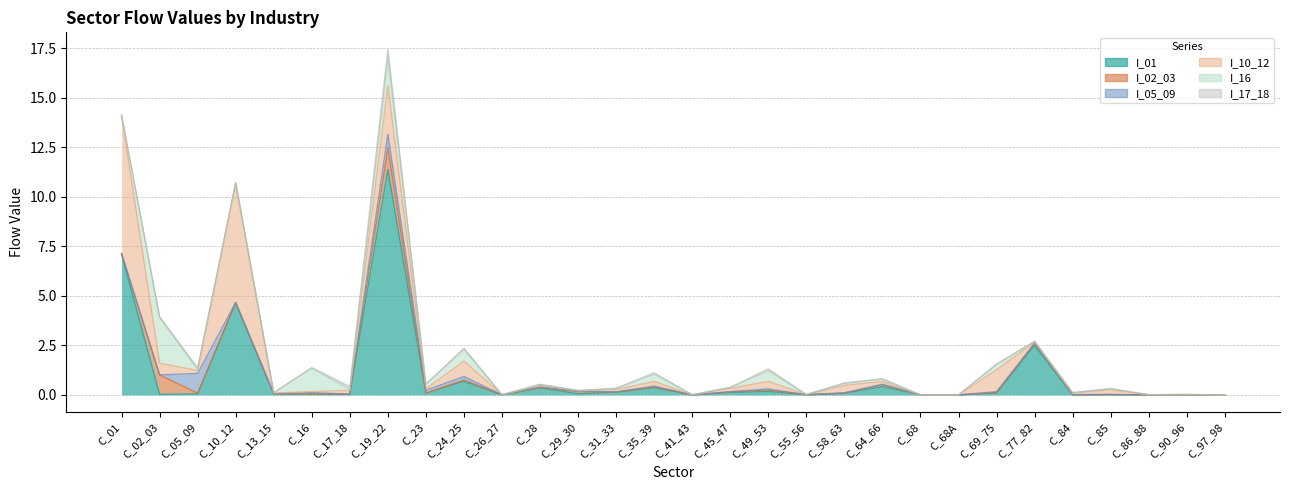

Which series has the largest total across all categories?

I_01